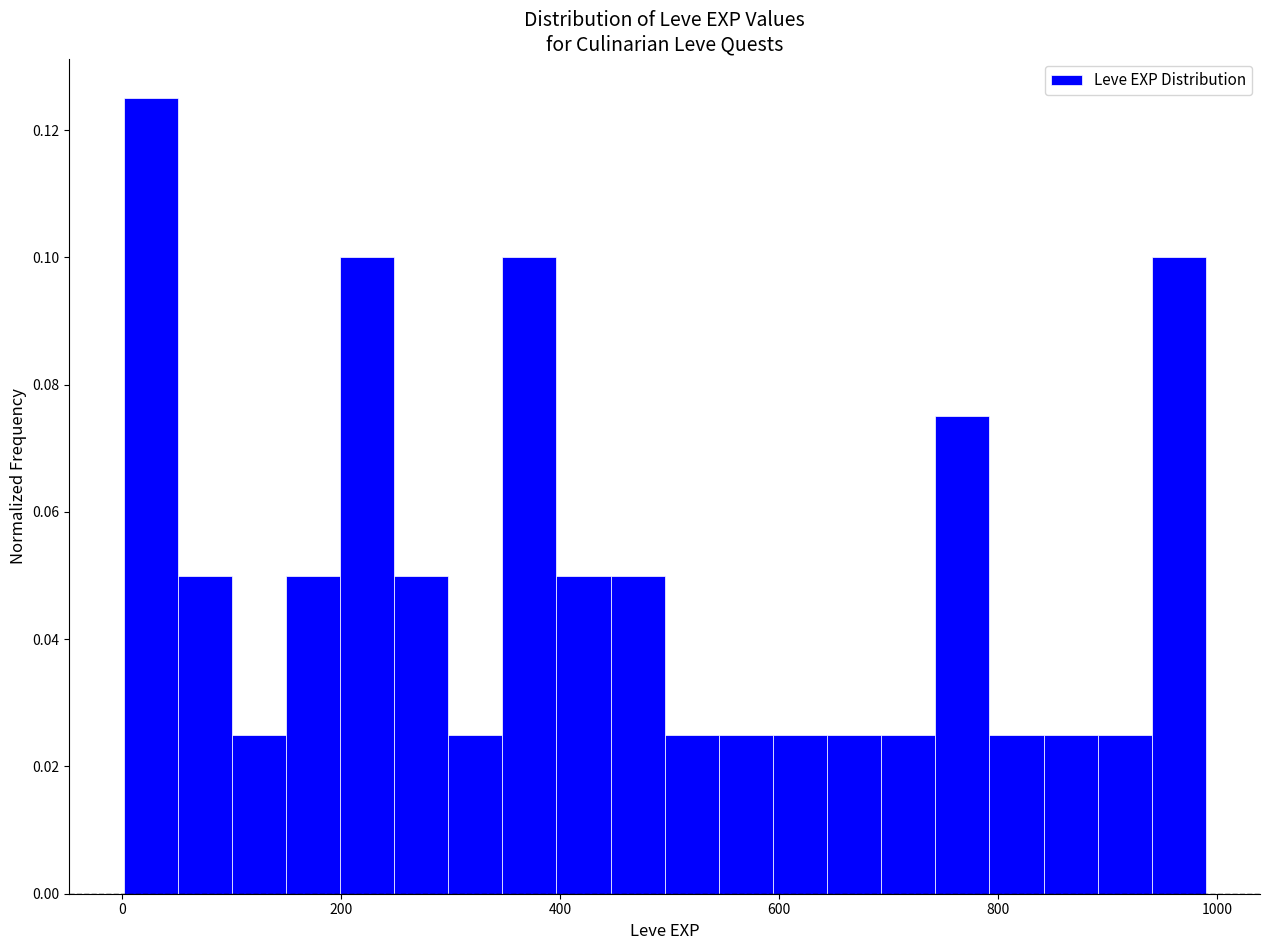

Around what value on the x-axis is the tallest bar? Give the approximate position of its centre, as read against the axis.

20